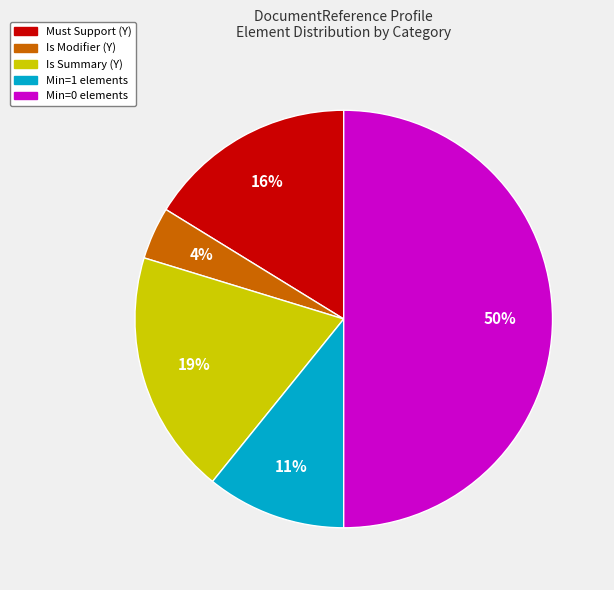

How many segments does this pie chart have?

5